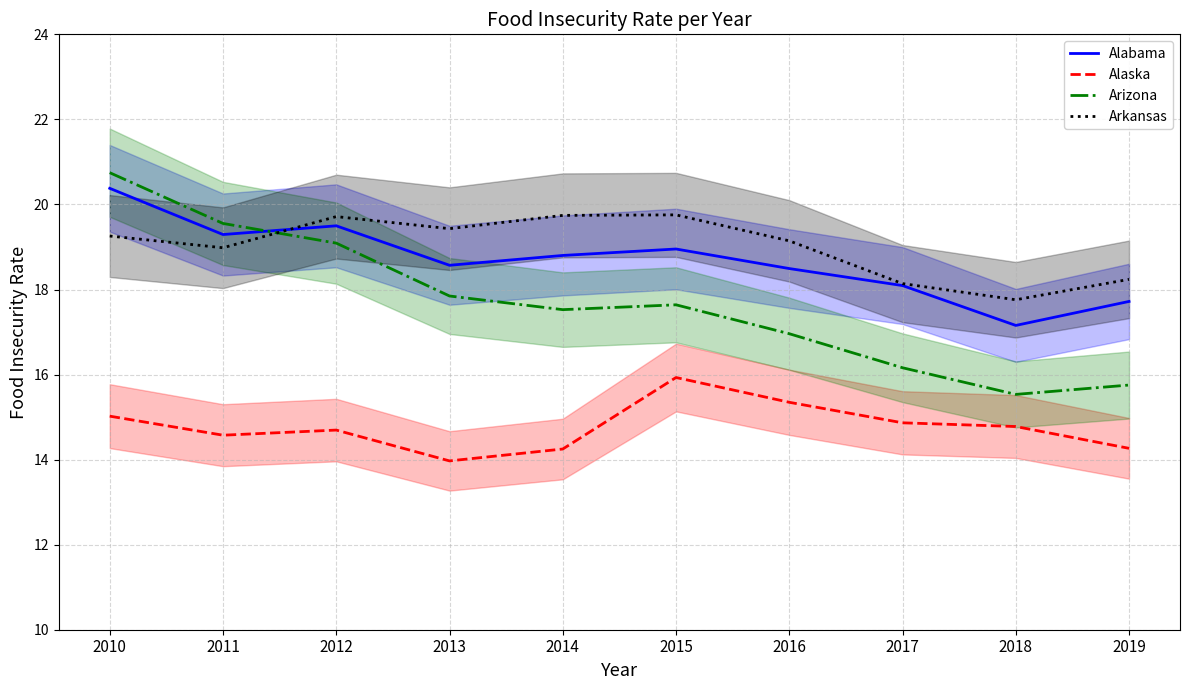

Reading right to left, list all the values displayed in this chart.

Alabama: 17.7	17.2	18.1	18.5	19.0	18.8	18.6	19.5	19.3	20.4
Alaska: 14.3	14.8	14.9	15.3	15.9	14.2	14.0	14.7	14.6	15.0
Arizona: 15.8	15.5	16.2	17.0	17.6	17.5	17.8	19.1	19.6	20.7
Arkansas: 18.2	17.8	18.1	19.1	19.8	19.7	19.4	19.7	19.0	19.3